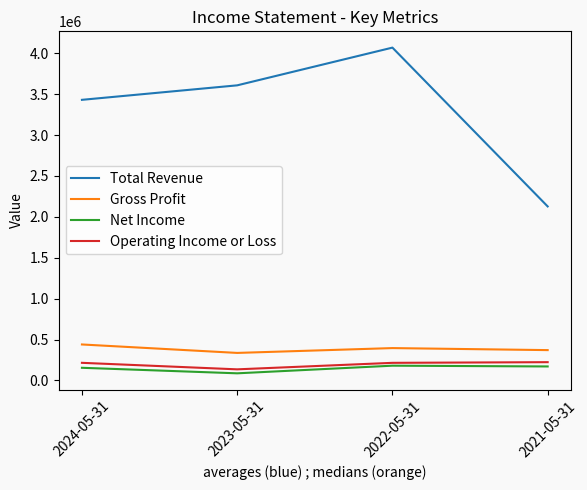

Which category has the highest value in the Total Revenue series?

2022-05-31